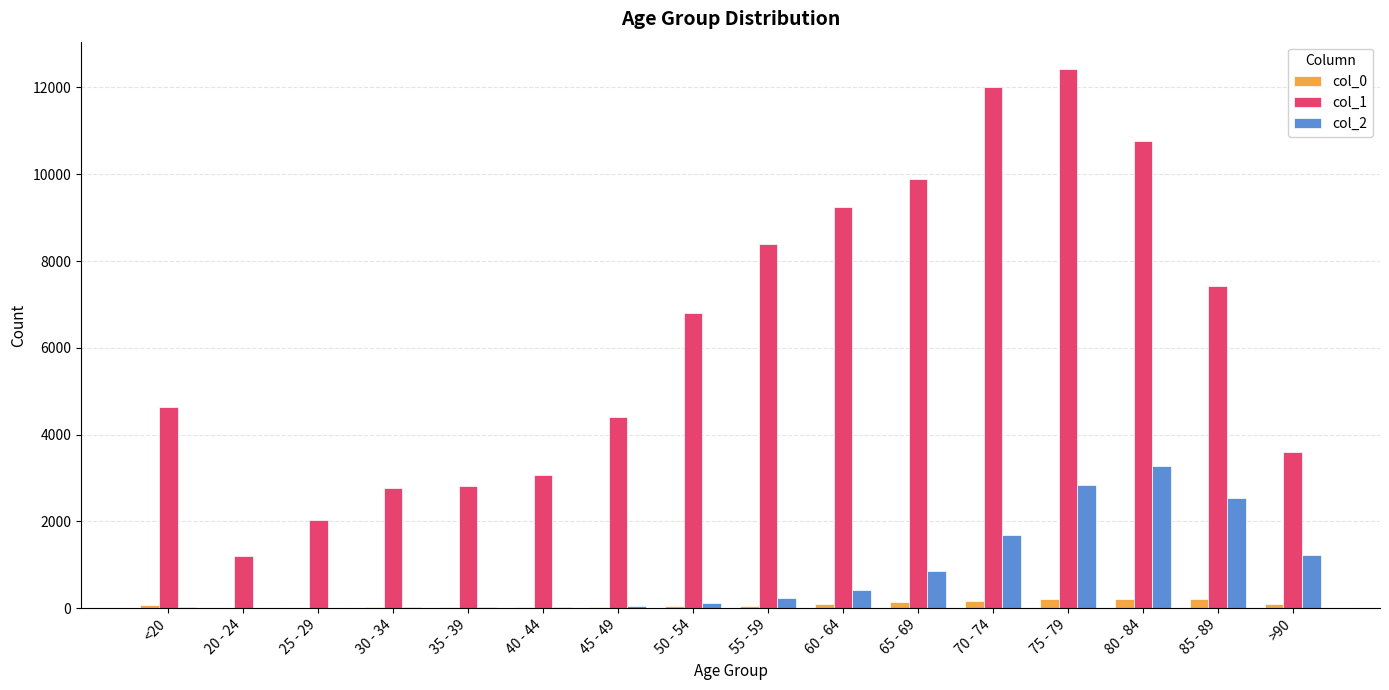

The value of col_1 at 25 - 29 is 2913. True or false?

False